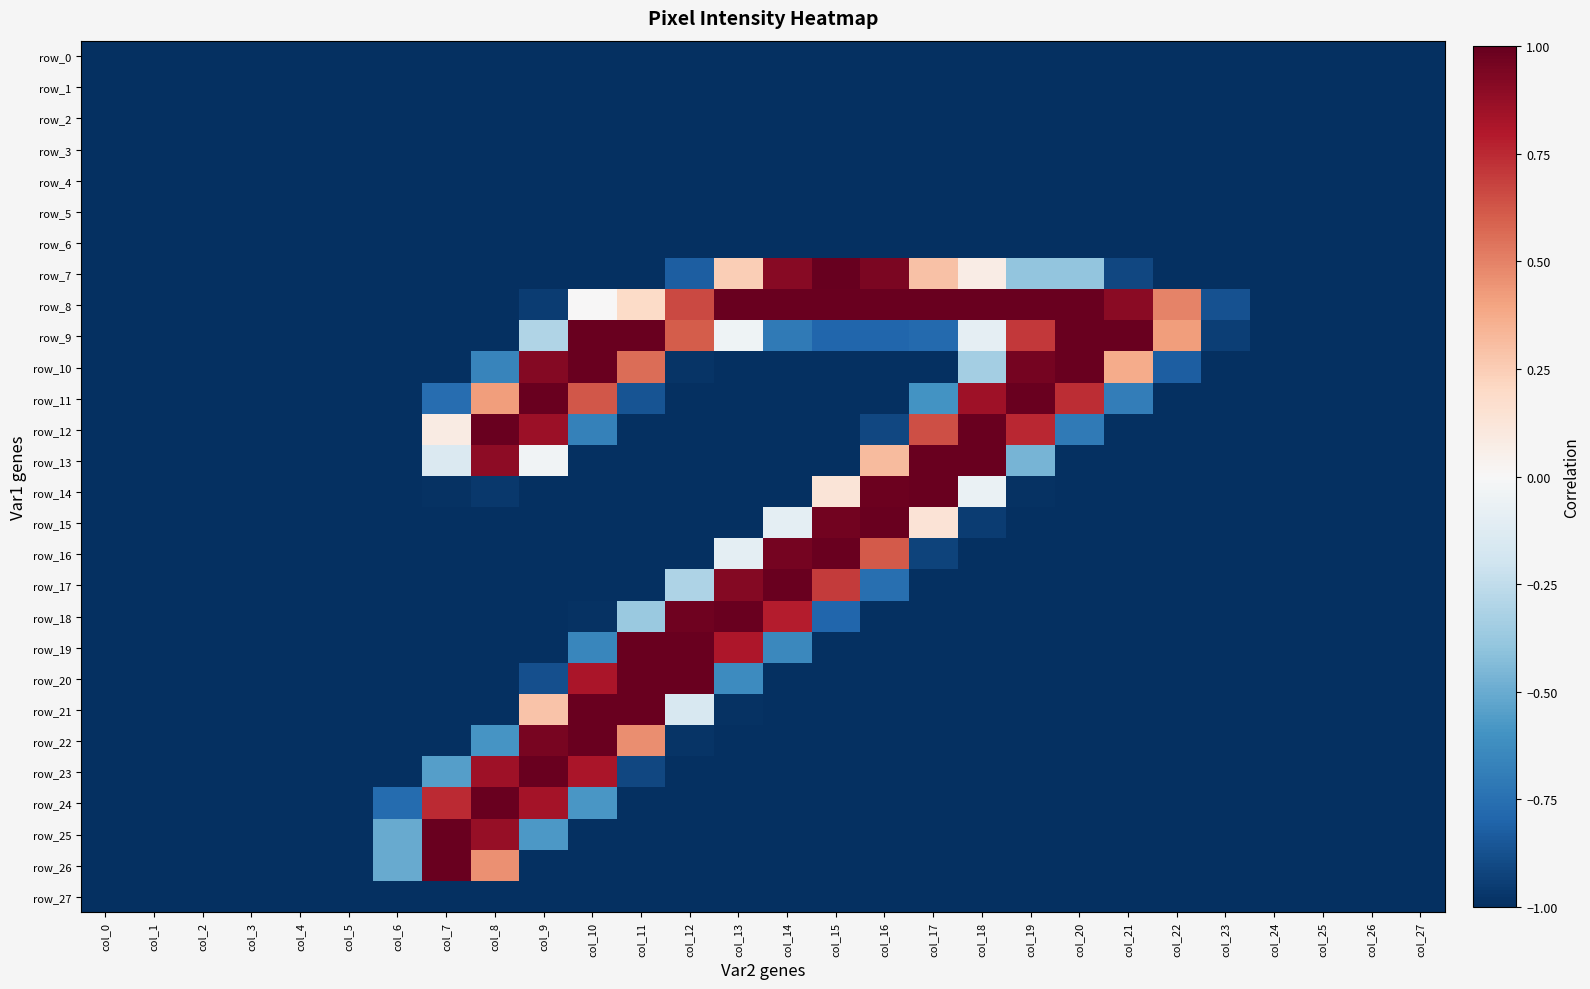

What is the minimum value for row_11?

-1.0